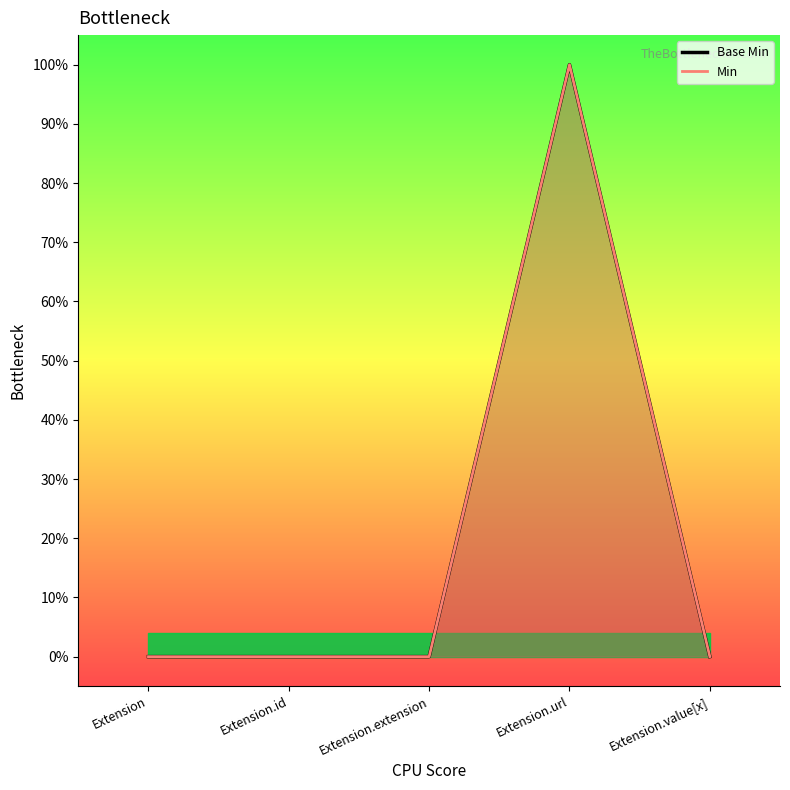

Count the values in the range 0 to 1.

5